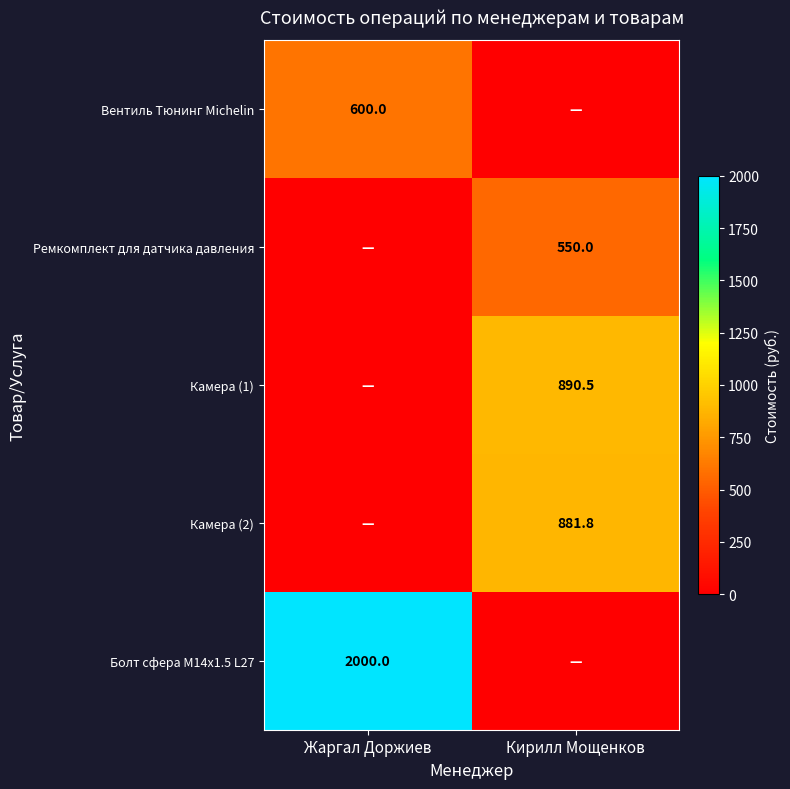

Is it true that Вентиль Тюнинг Michelin equals 600.0 at Жаргал Доржиев?

True